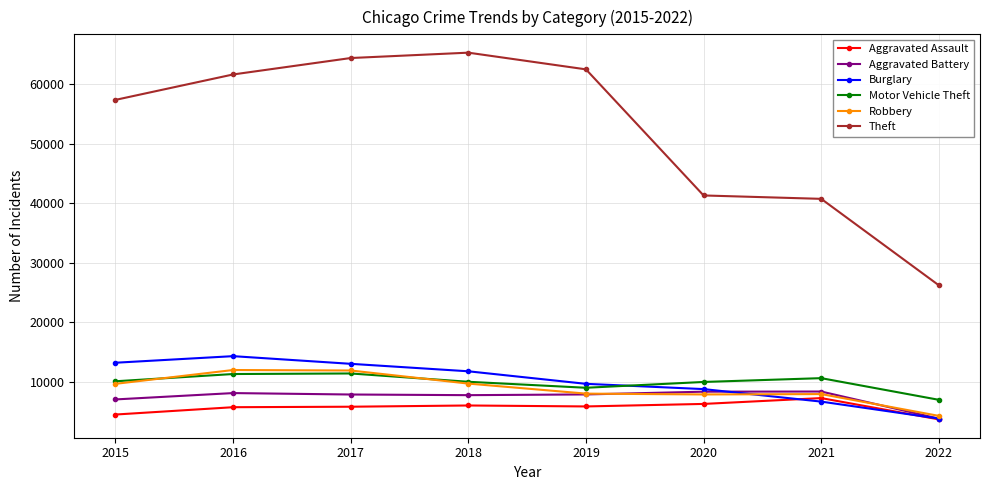

At which label does Robbery reach its minimum?

2022